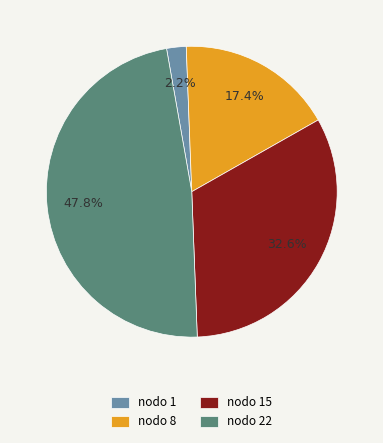

To the nearest percent, what is the difference between the largest and smallest slice percentages?

46%